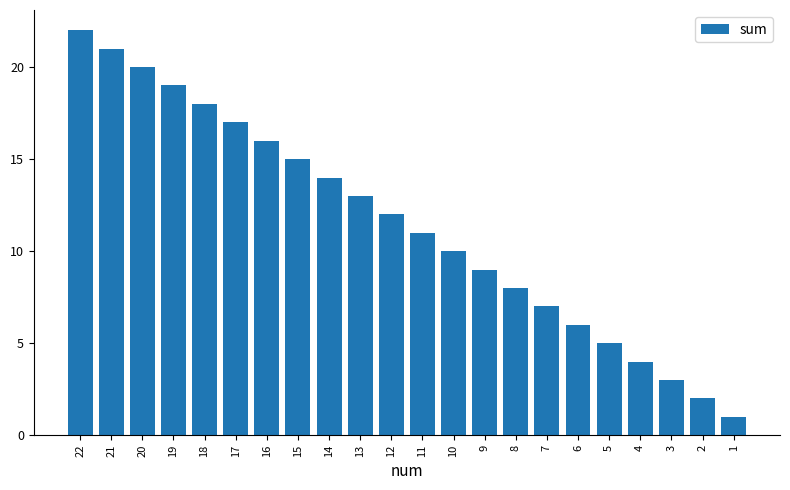

What is the sum of all values?

253